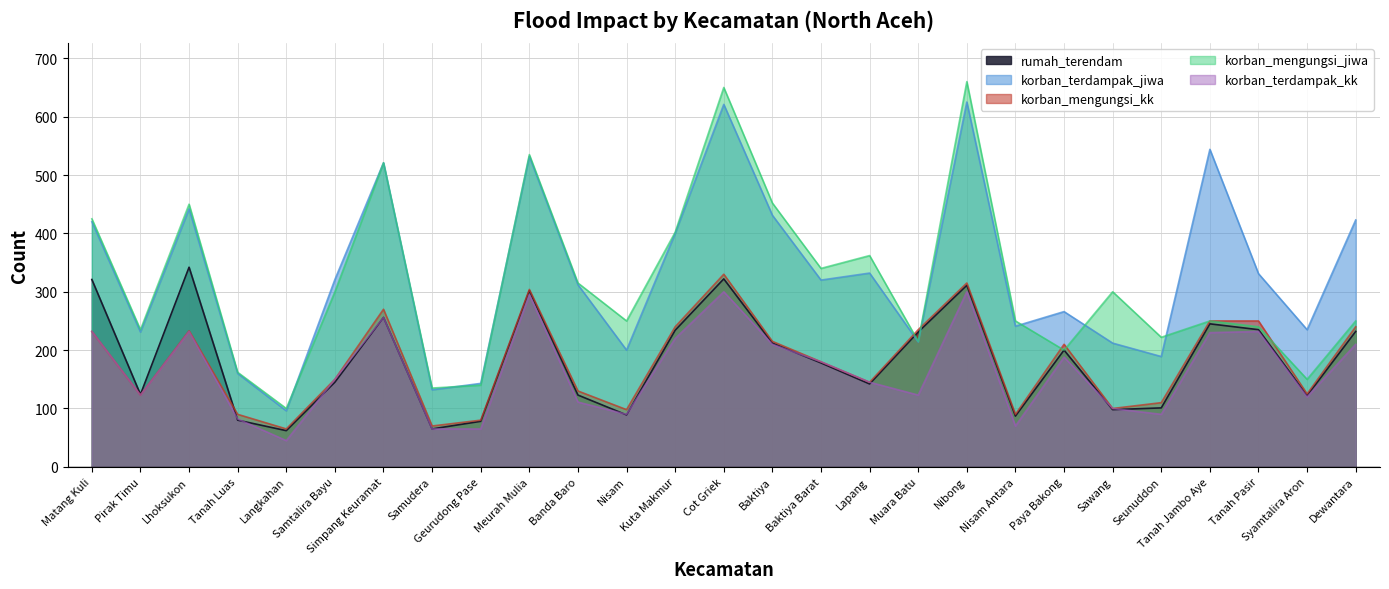

True or false: korban_terdampak_jiwa has a value of 97 at Baktiya Barat.

False